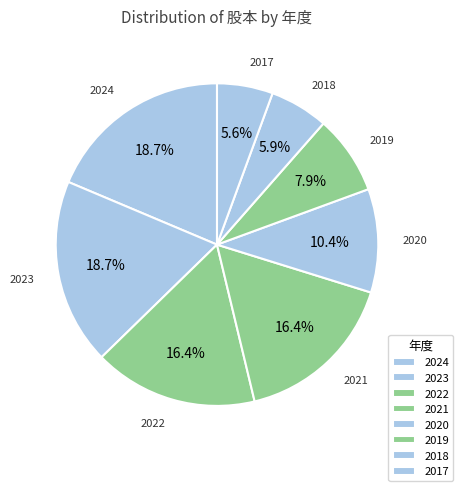

Which category has the smallest portion of the pie?

2017